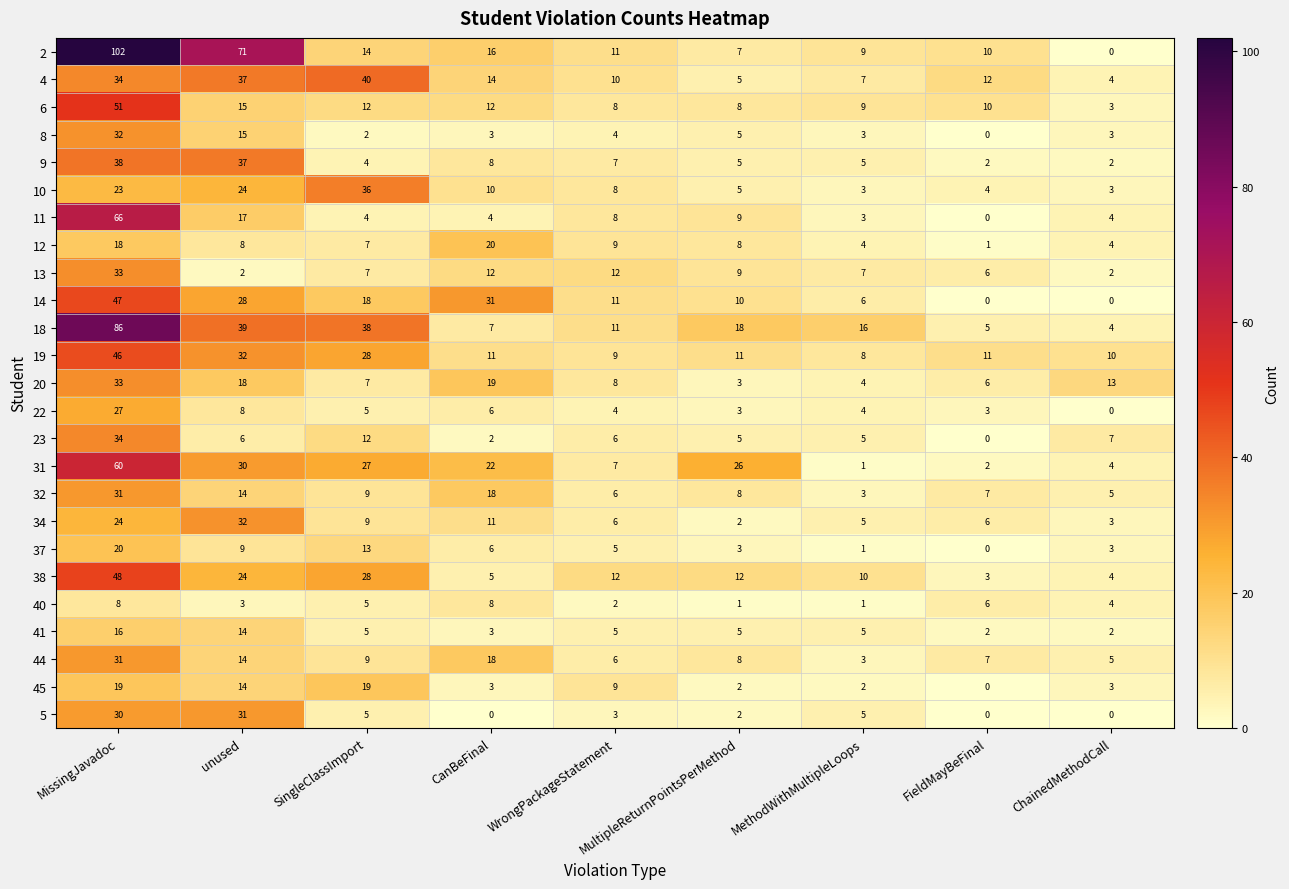

At which category is the sum across all series the highest?

MissingJavadoc